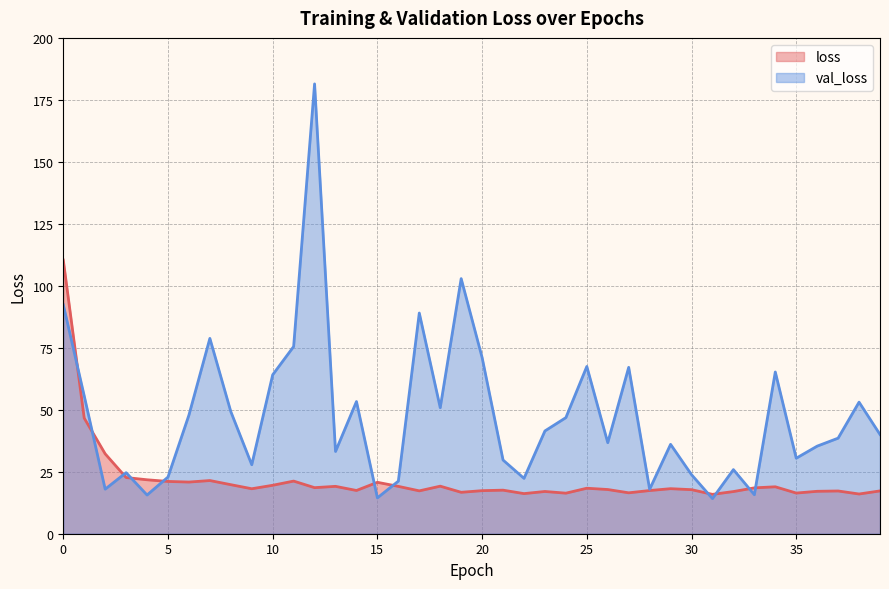

The value of val_loss at 10 is 83.7. True or false?

False